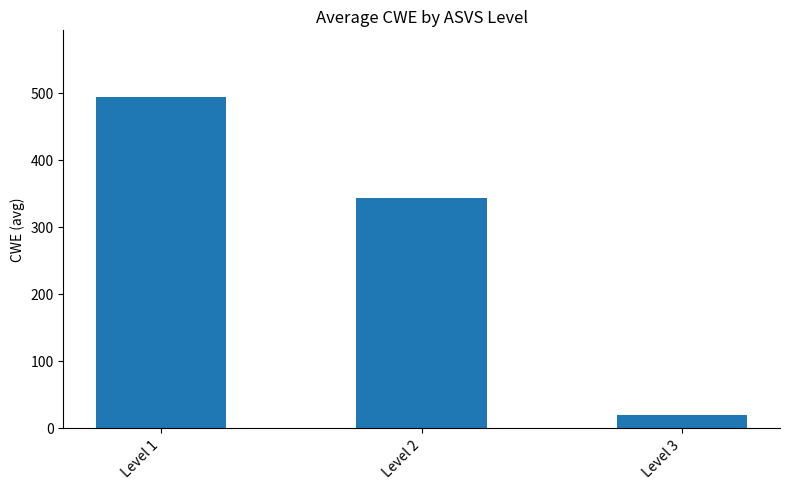

Rank the categories by value from lowest to highest.

Level 3, Level 2, Level 1